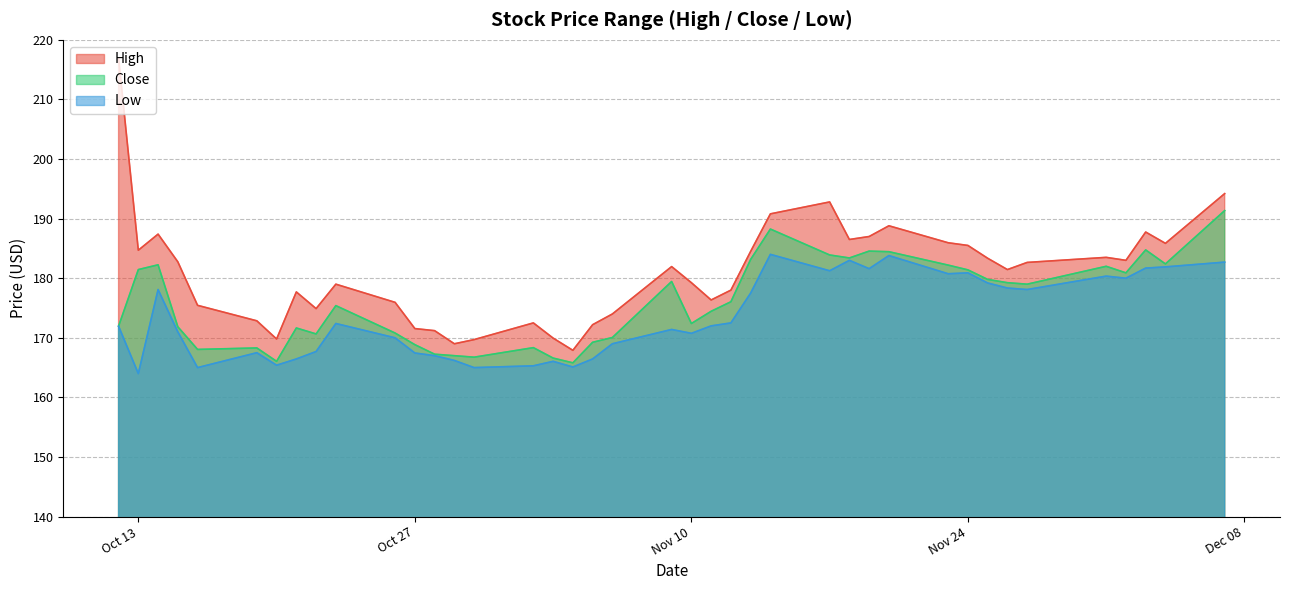

Which series has the largest range (max minus min)?

High